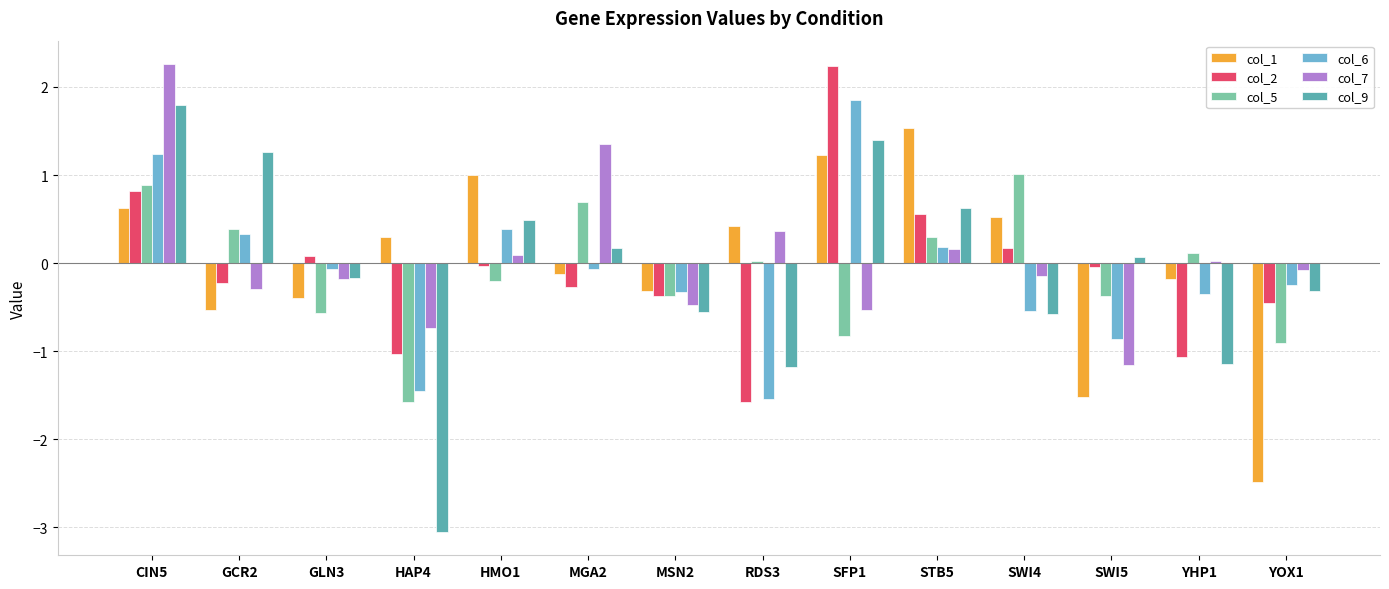

What is the approximate value of col_5 at HMO1?

-0.2